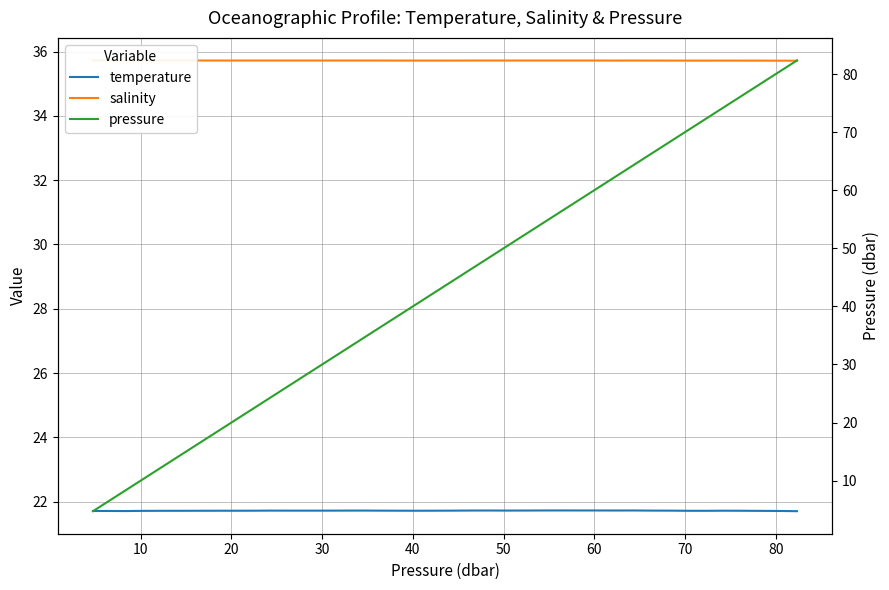

Is the value of temperature at 27 greater than the value of salinity at 17?

No